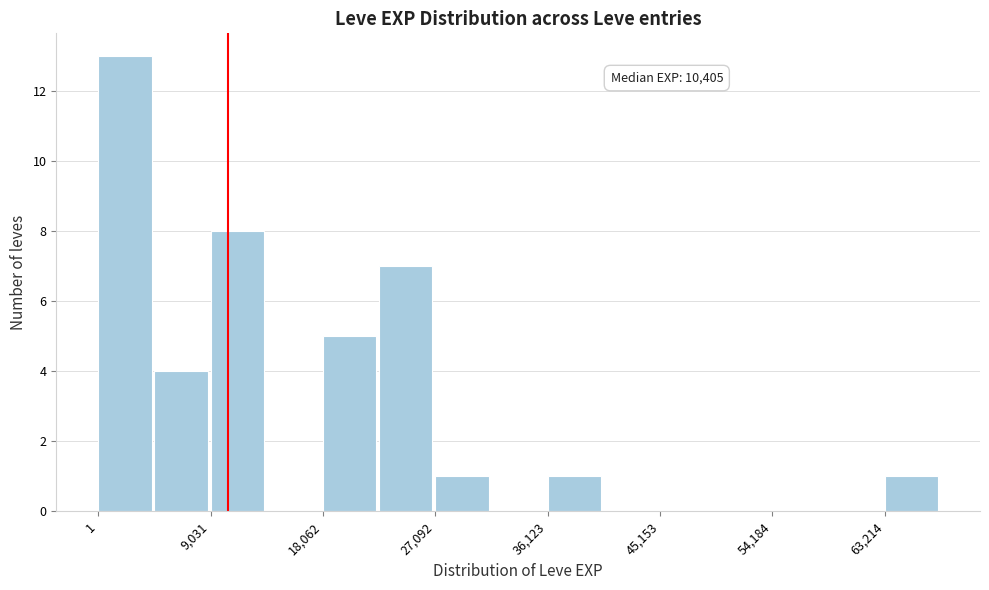

Which range on the x-axis has the tallest bar?

0 to 5000